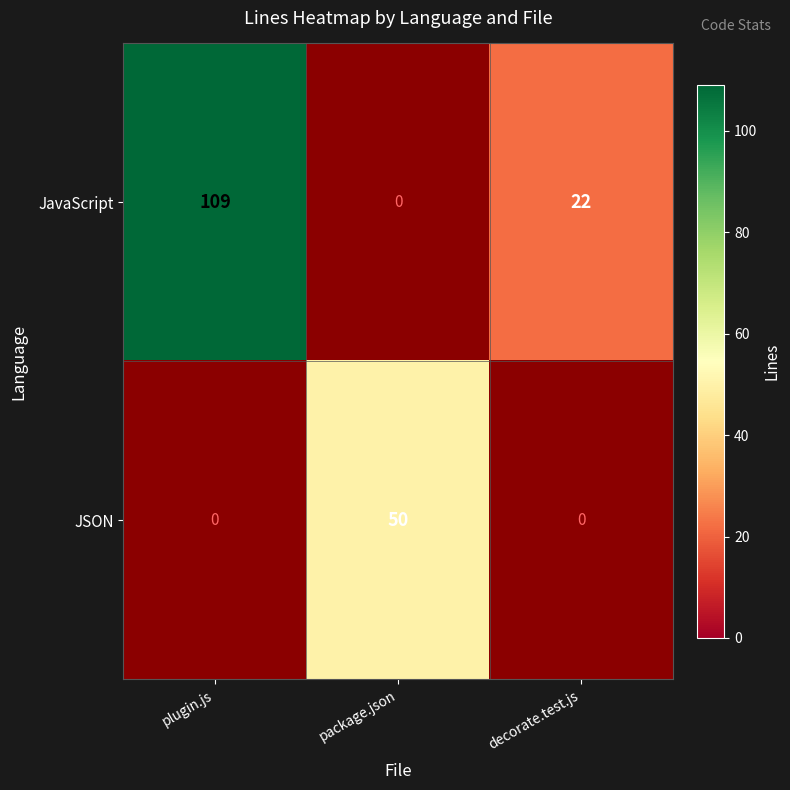

What is the sum of the JavaScript values at decorate.test.js and plugin.js?

131